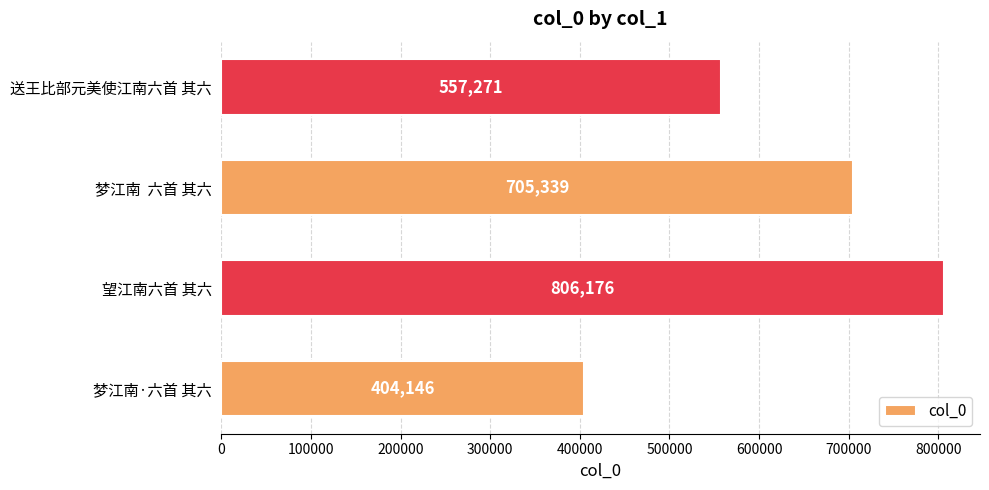

The value at 望江南六首 其六 is 1263198. True or false?

False